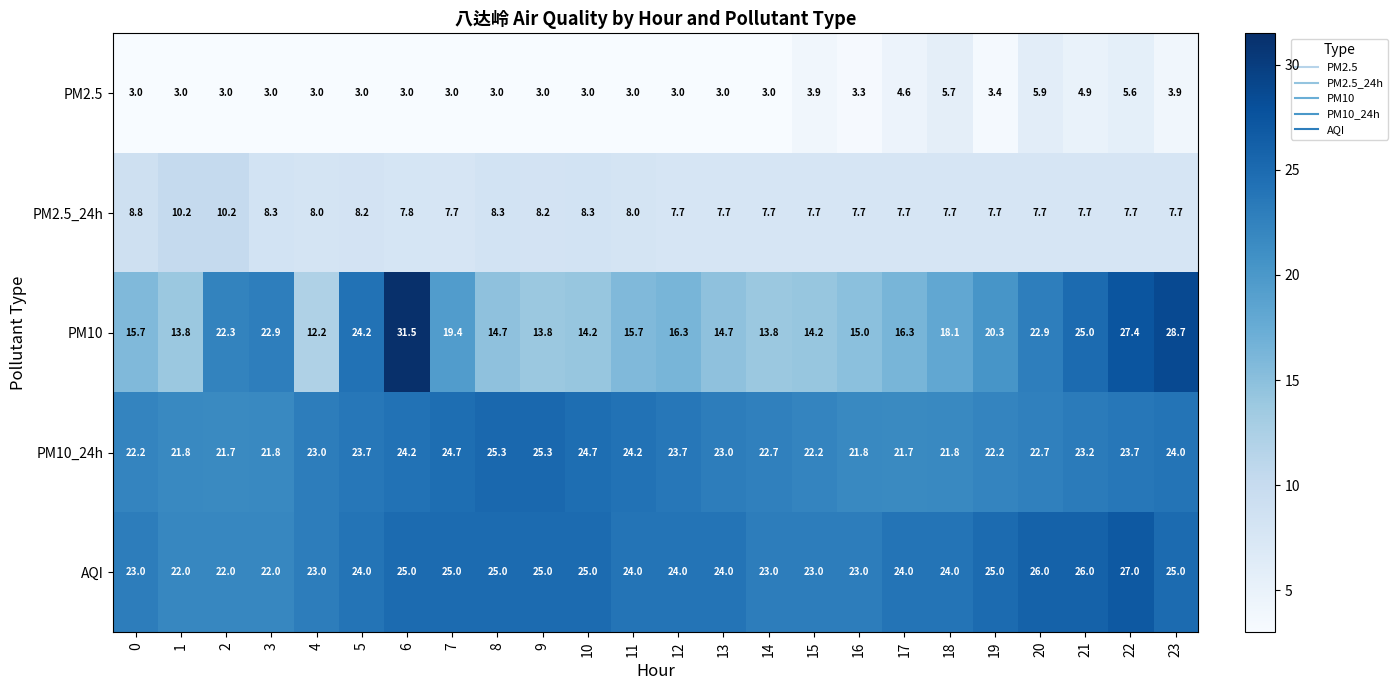

Which series has the largest range (max minus min)?

PM10